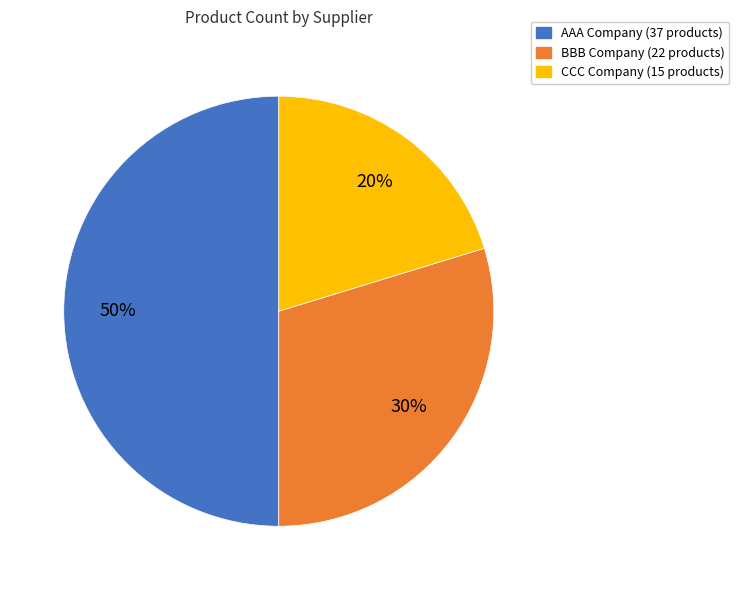

Do CCC Company (15 products) and AAA Company (37 products) together represent more than half of the pie?

Yes